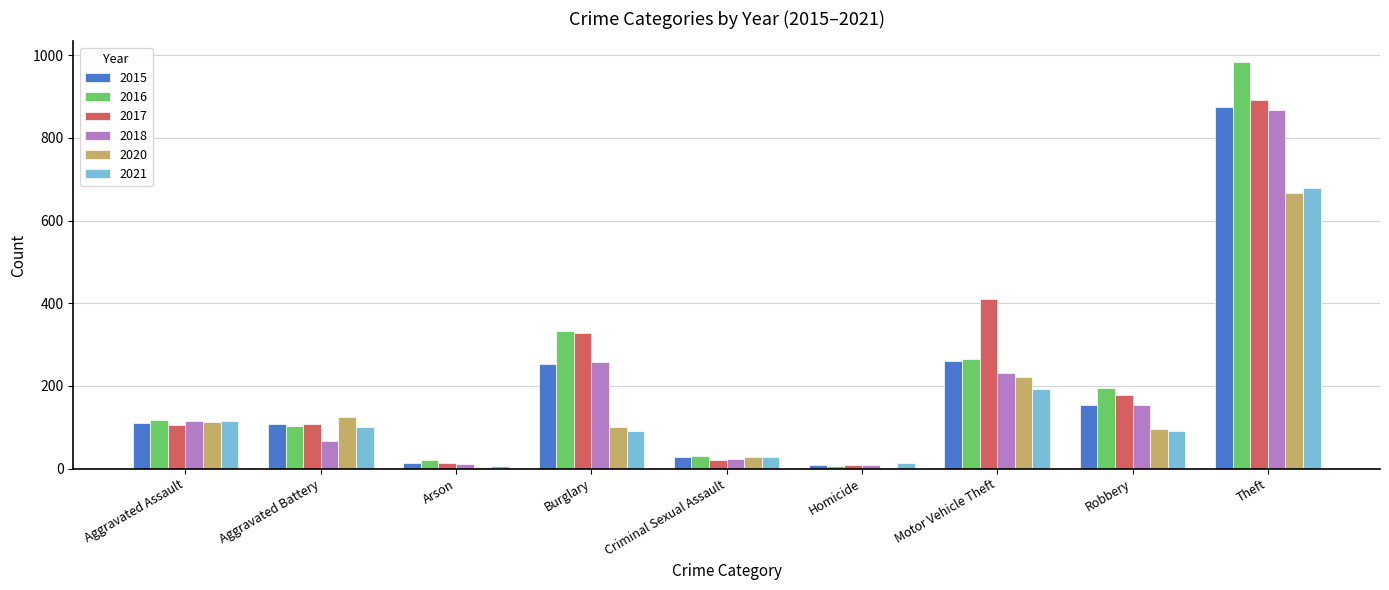

What is the sum of the 2016 values at Homicide and Theft?

991